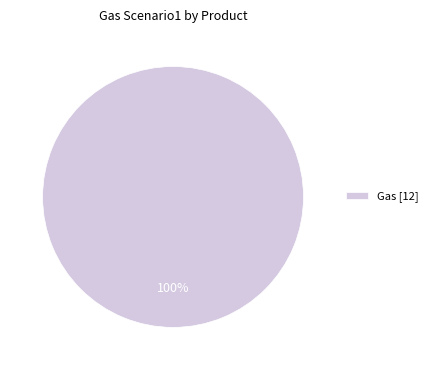

Does any single category account for the majority?

Yes